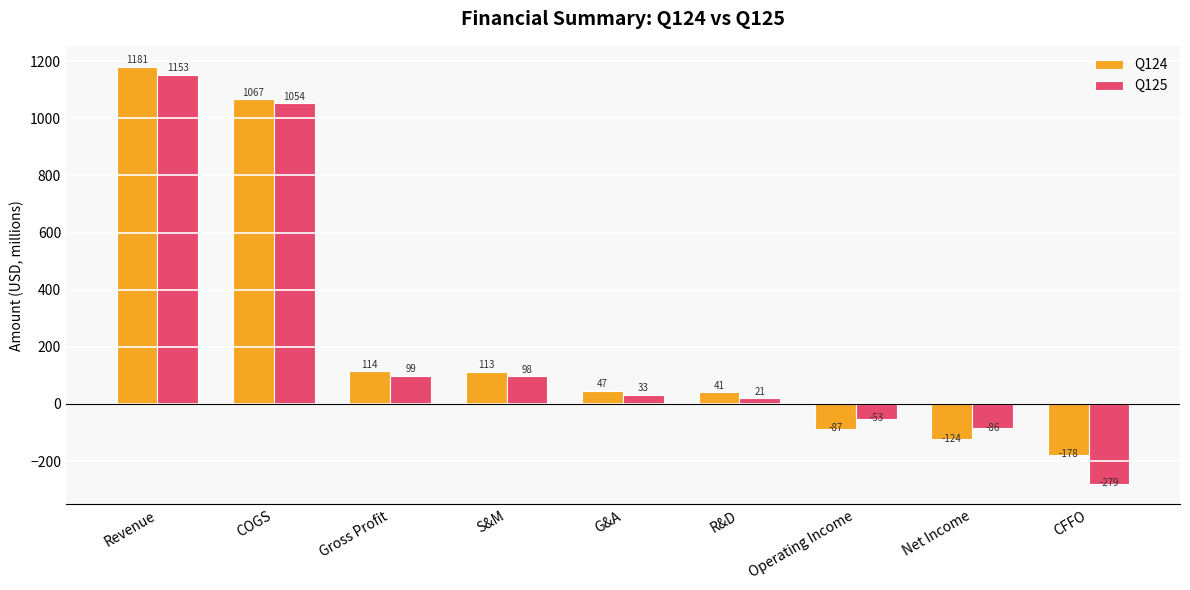

What is the smallest value displayed?

-279